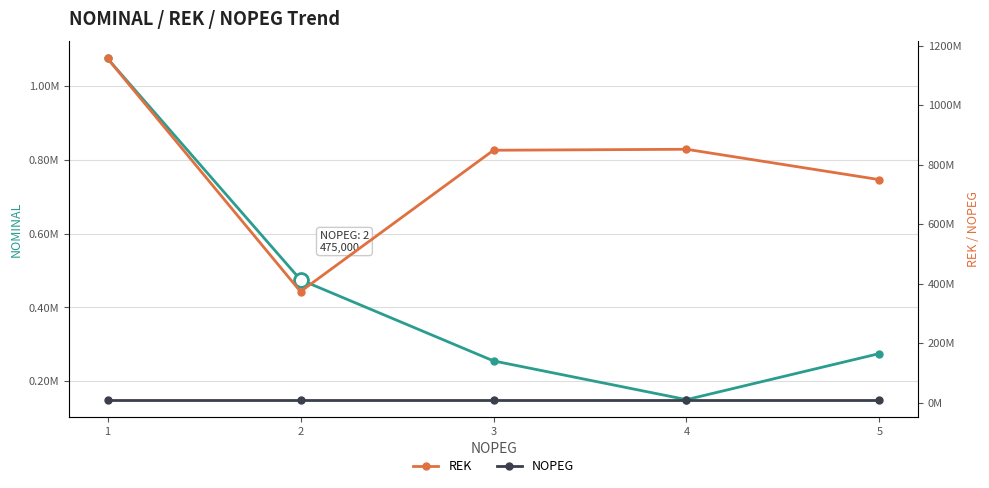

Is the value of NOMINAL at 4 greater than the value of REK at 3?

No